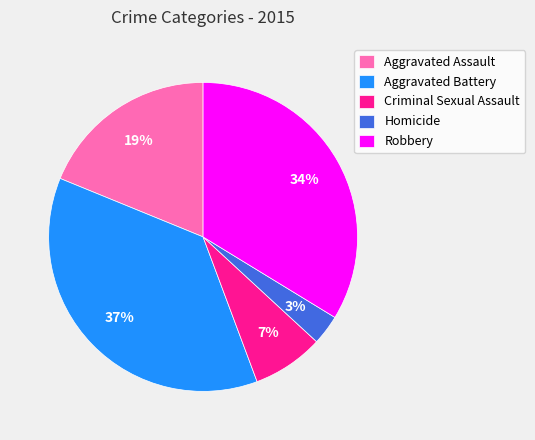

The Homicide slice represents 13% of the pie. True or false?

False